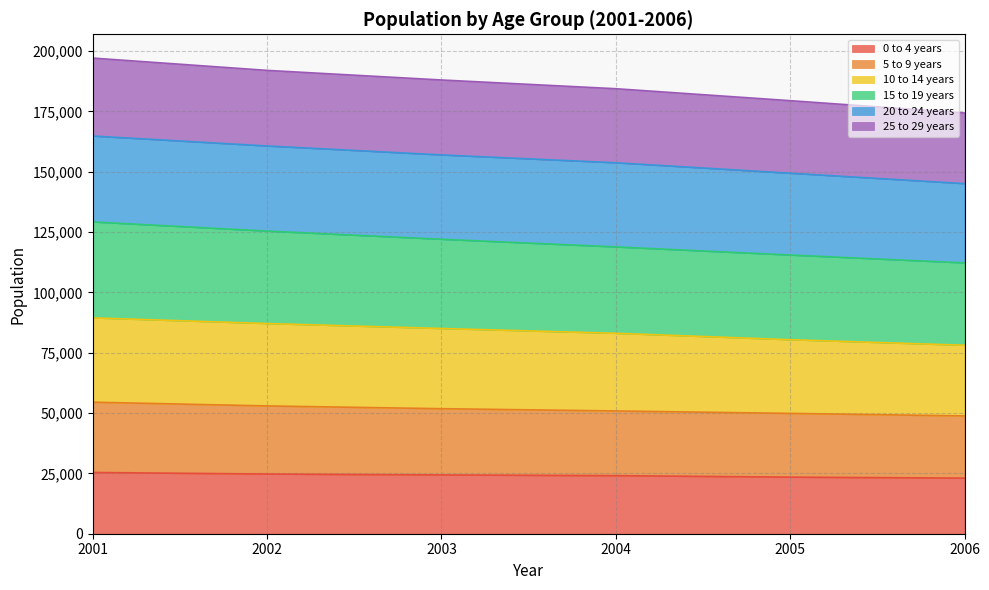

How many lines are shown in the chart?

6